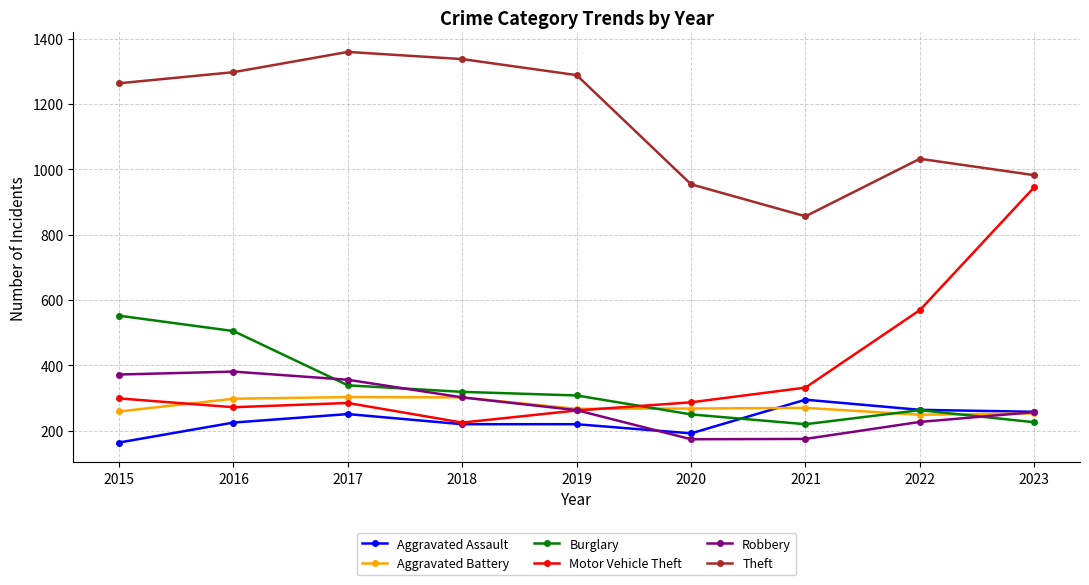

What is the approximate value of Robbery at 2018, to the nearest 5?

300